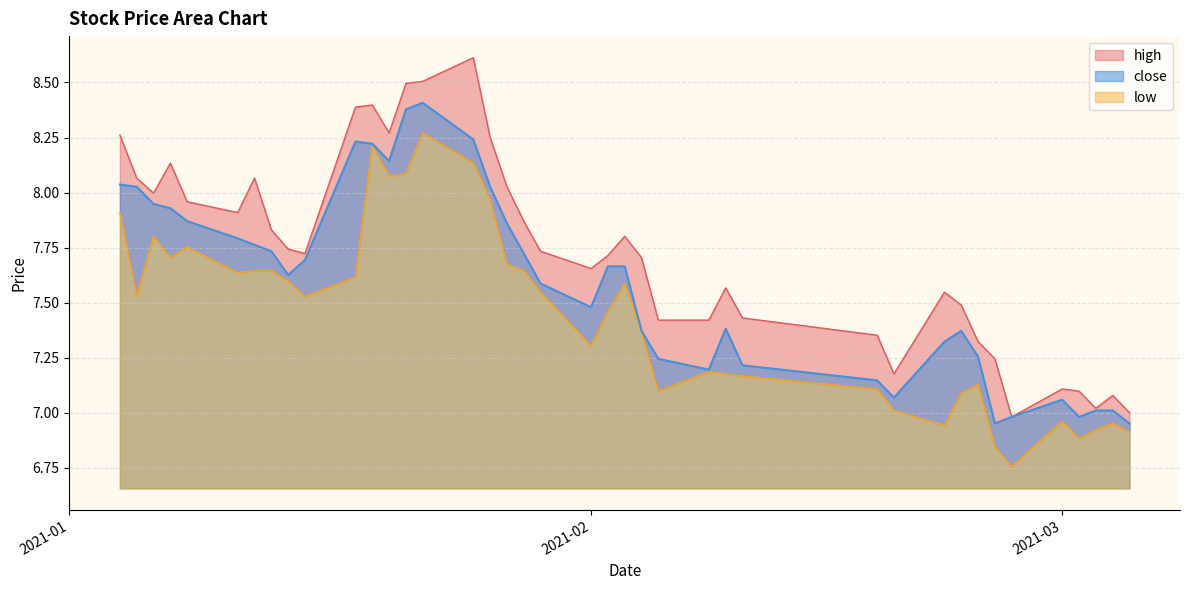

What is the maximum value shown in the chart?

8.6